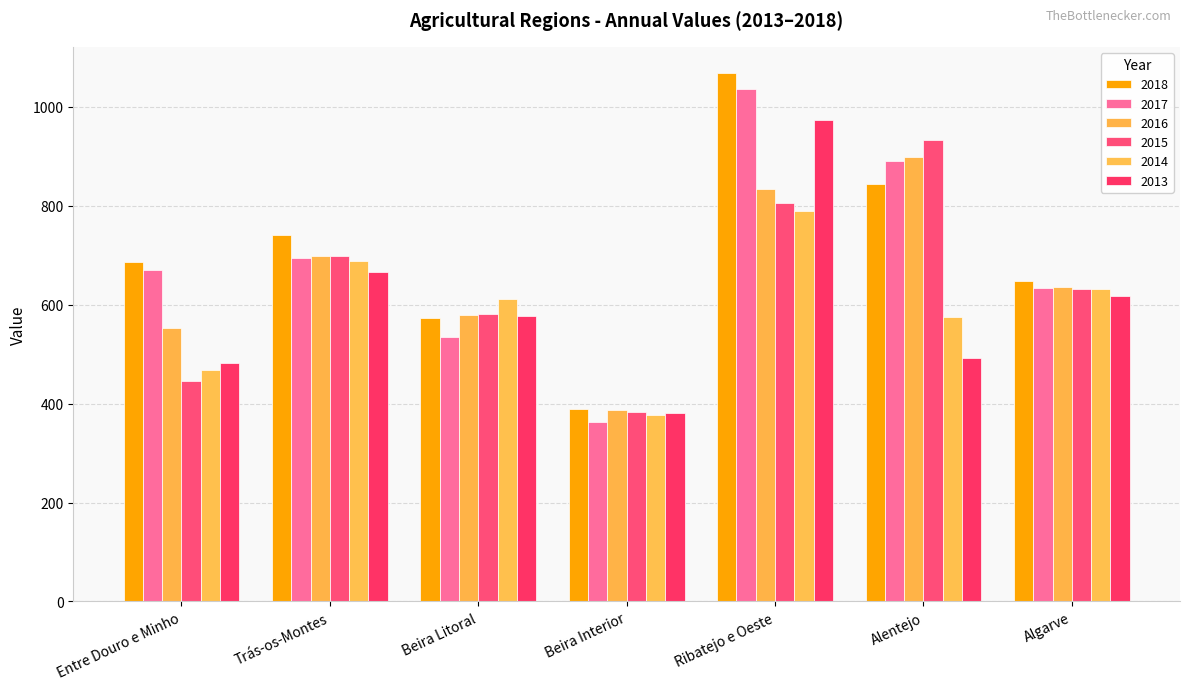

List the labels in order of 2013 value, smallest first.

Beira Interior, Entre Douro e Minho, Alentejo, Beira Litoral, Algarve, Trás-os-Montes, Ribatejo e Oeste